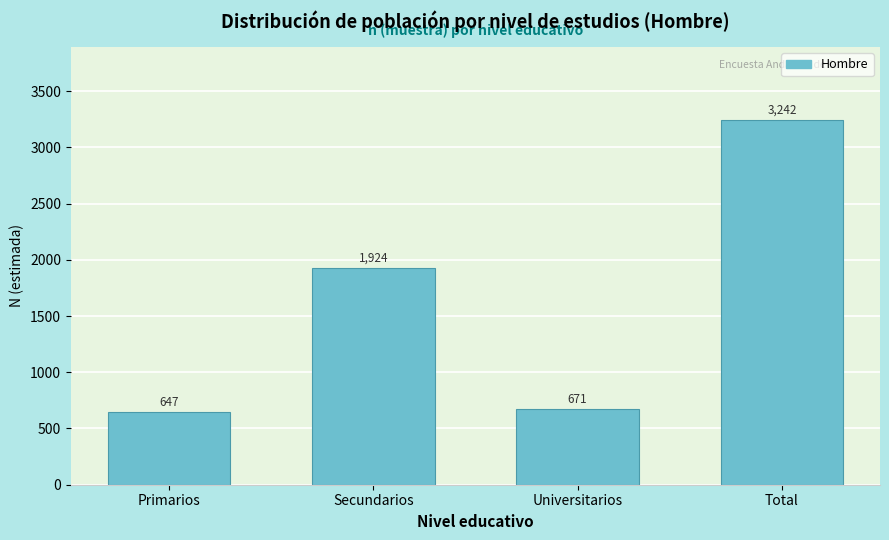

Reading left to right, extract all data points from this chart.

Primarios=647	Secundarios=1924	Universitarios=671	Total=3242